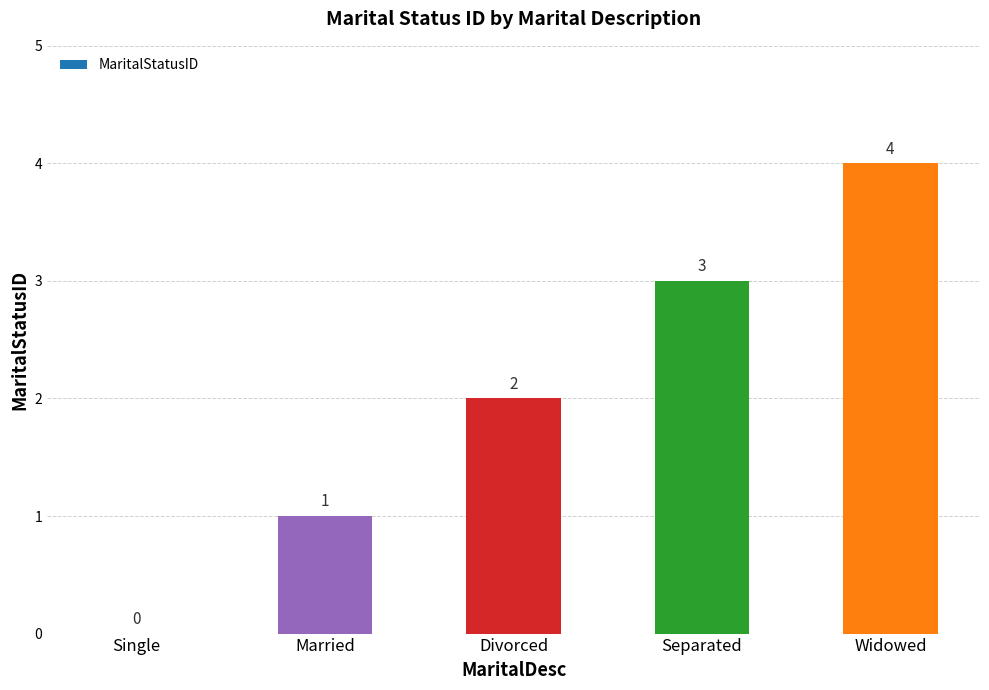

True or false: the data shows 3 at Separated.

True